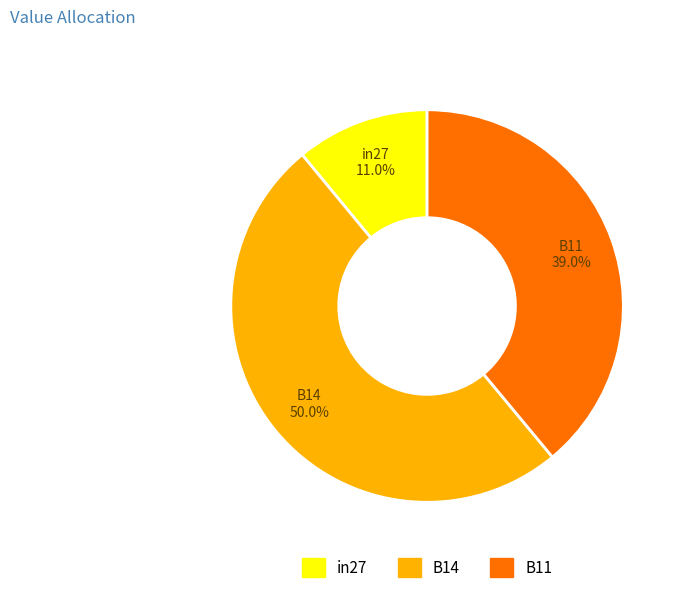

How many slices are in this pie chart?

3